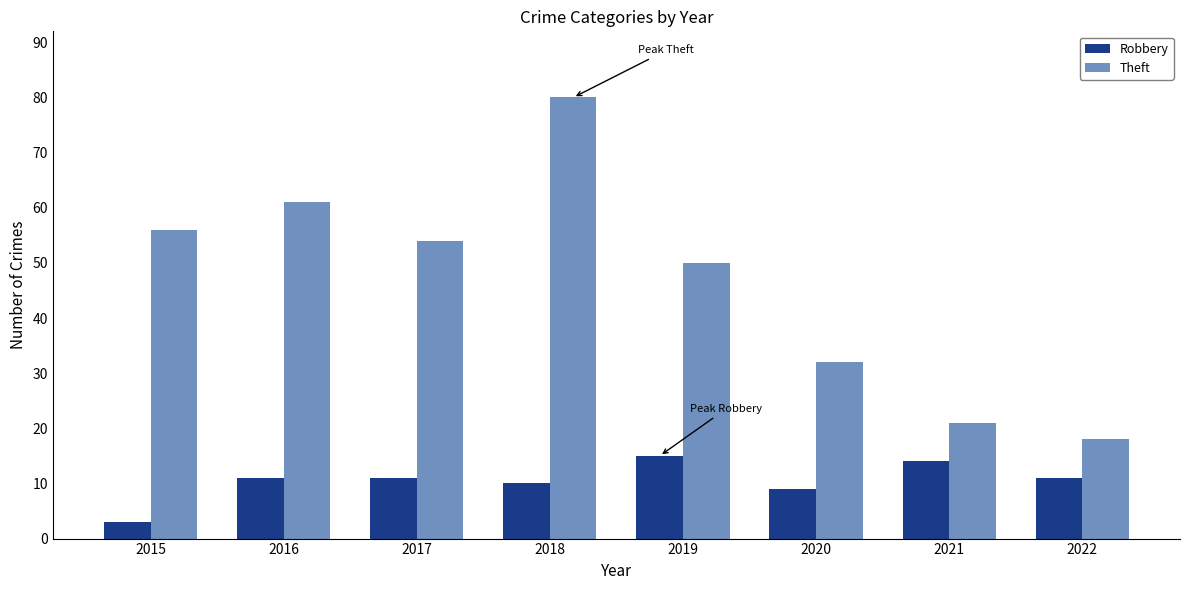

Where is Theft nearest to the value 49?

2019